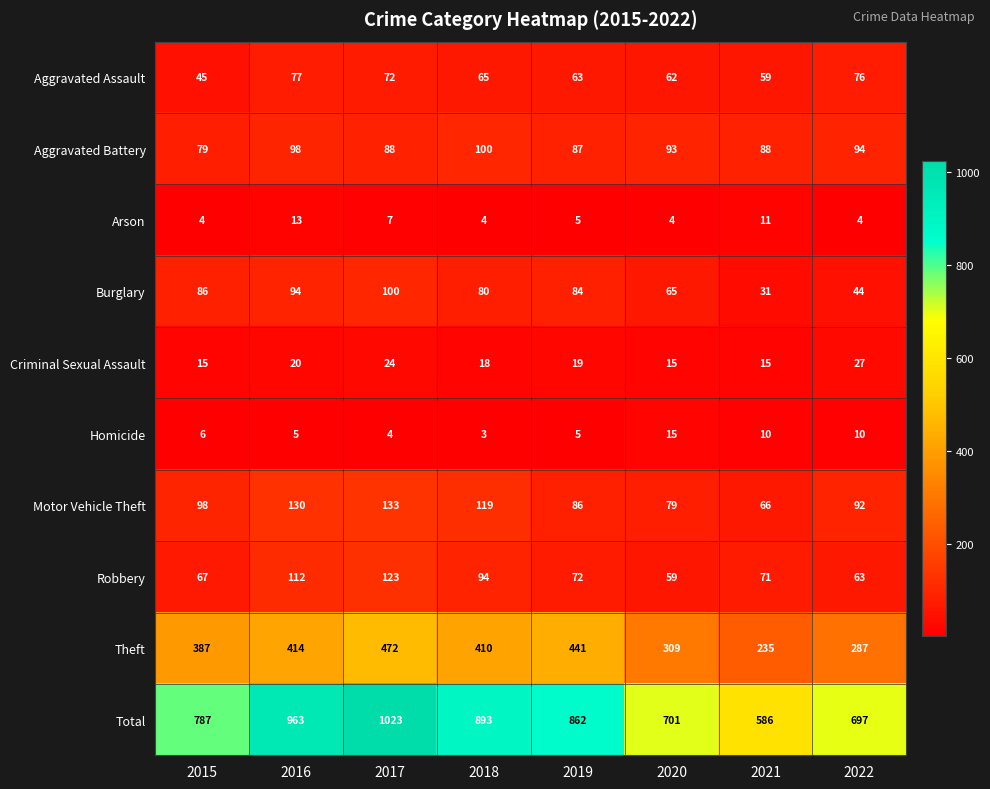

Between 2016 and 2022, which series saw the biggest shift?

Total